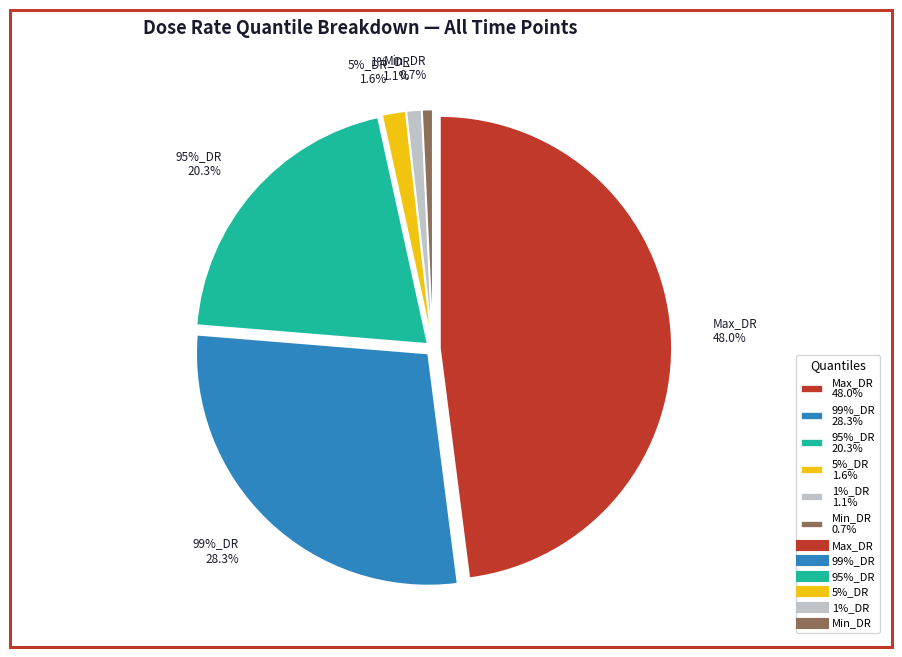

To the nearest percent, what is the combined percentage of Max_DR and 99%_DR?

76%